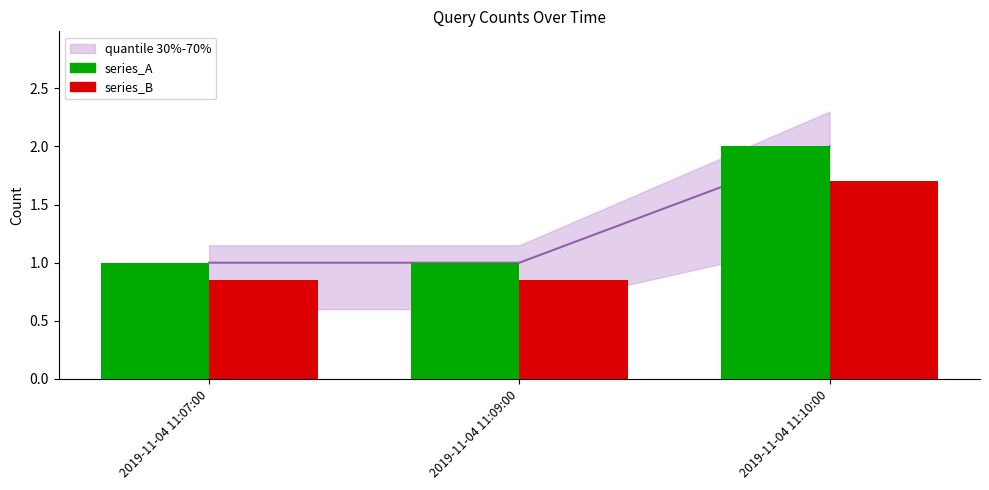

Reading right to left, extract all data points from this chart.

series_A: 2.0	1.0	1.0
series_B: 1.7	0.8	0.8